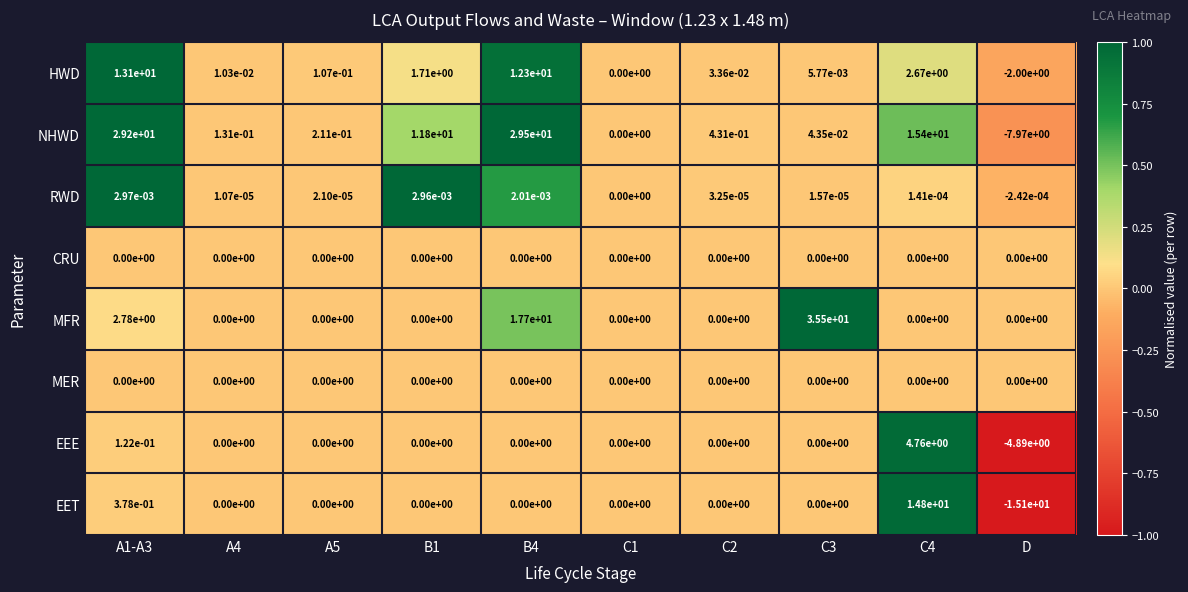

How many values in the EET series are below 0?

1